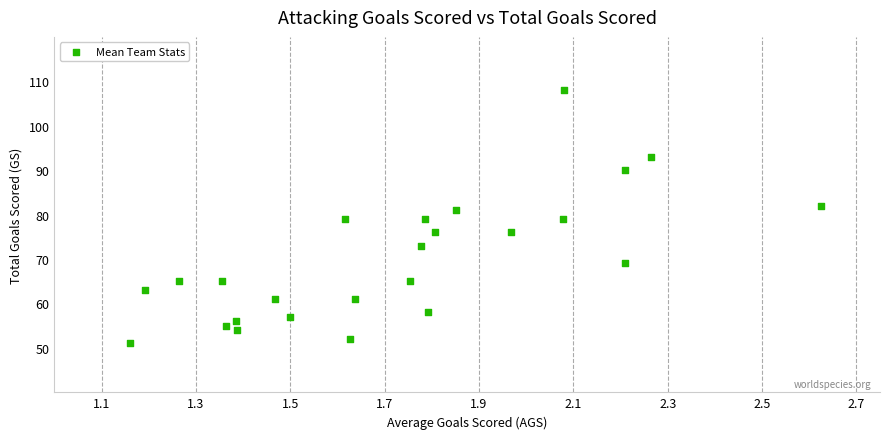

What is the range of Y values (max minus min)?

57